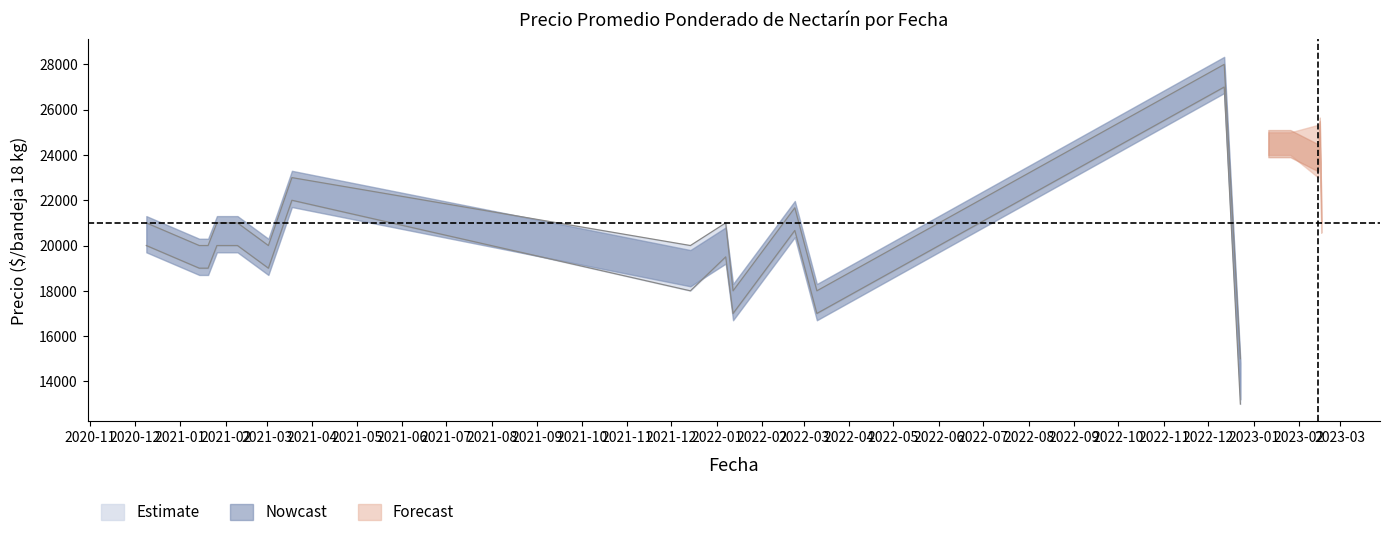

At which category is the sum across all series the highest?

2022-12-12